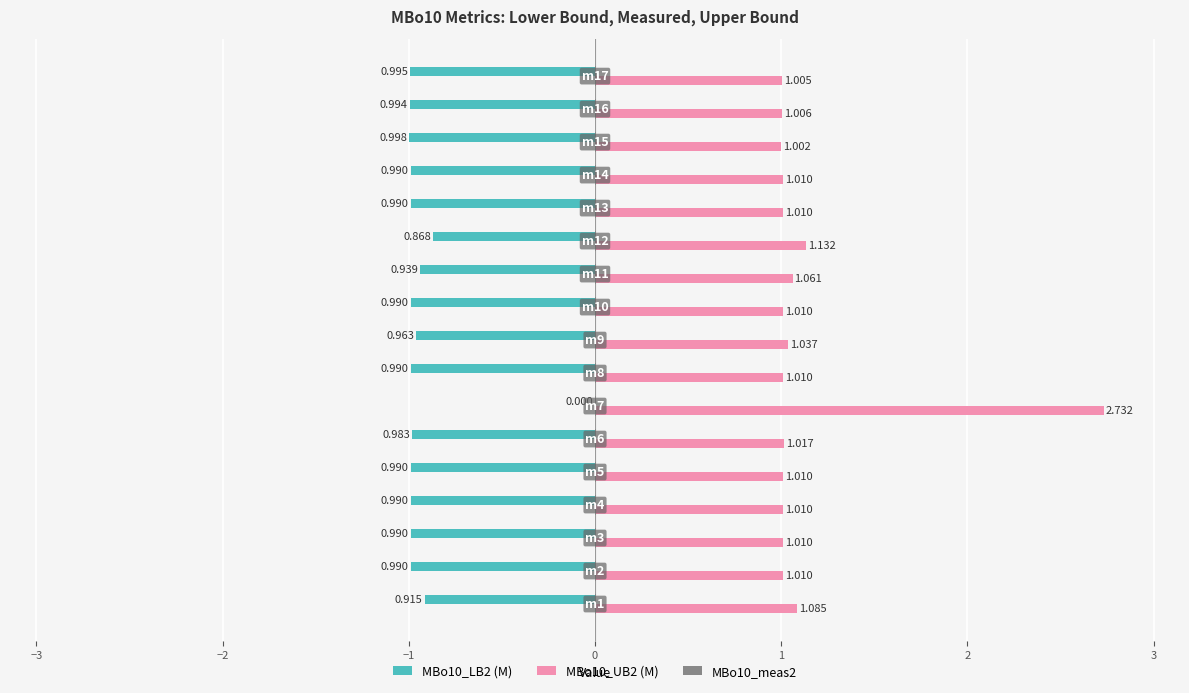

How many distinct data groups are displayed?

3